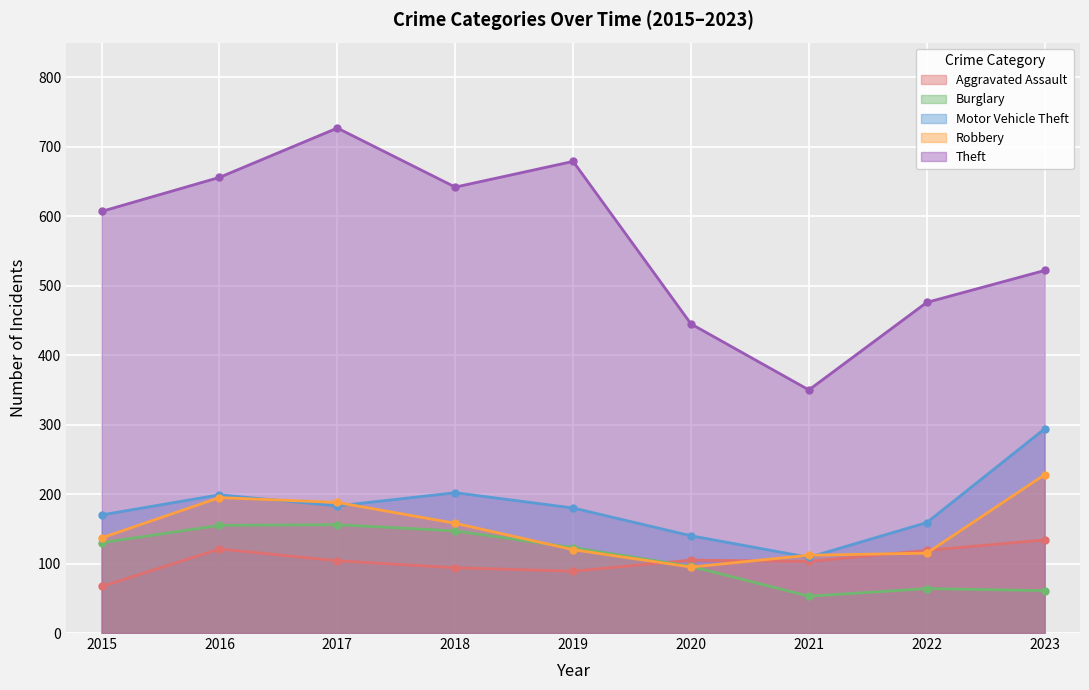

What value does the Burglary series have at 2018, to the nearest 5?

145